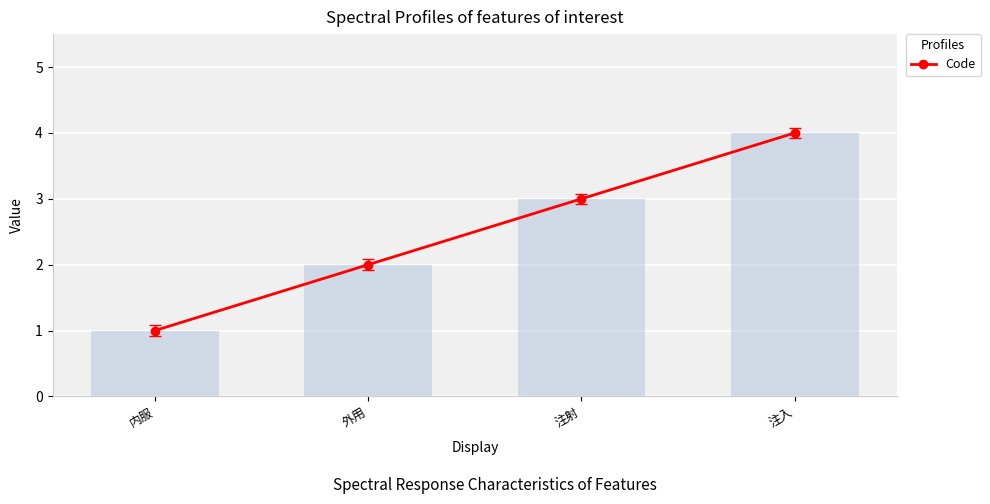

Rank the categories by value from highest to lowest.

注入, 注射, 外用, 内服